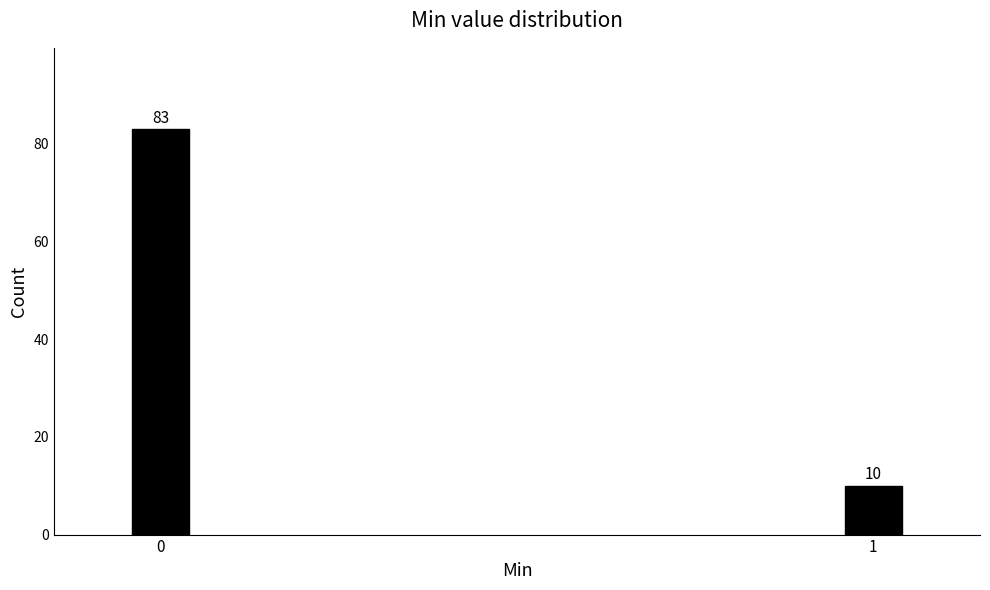

Reading left to right, list all the values displayed in this chart.

83	10